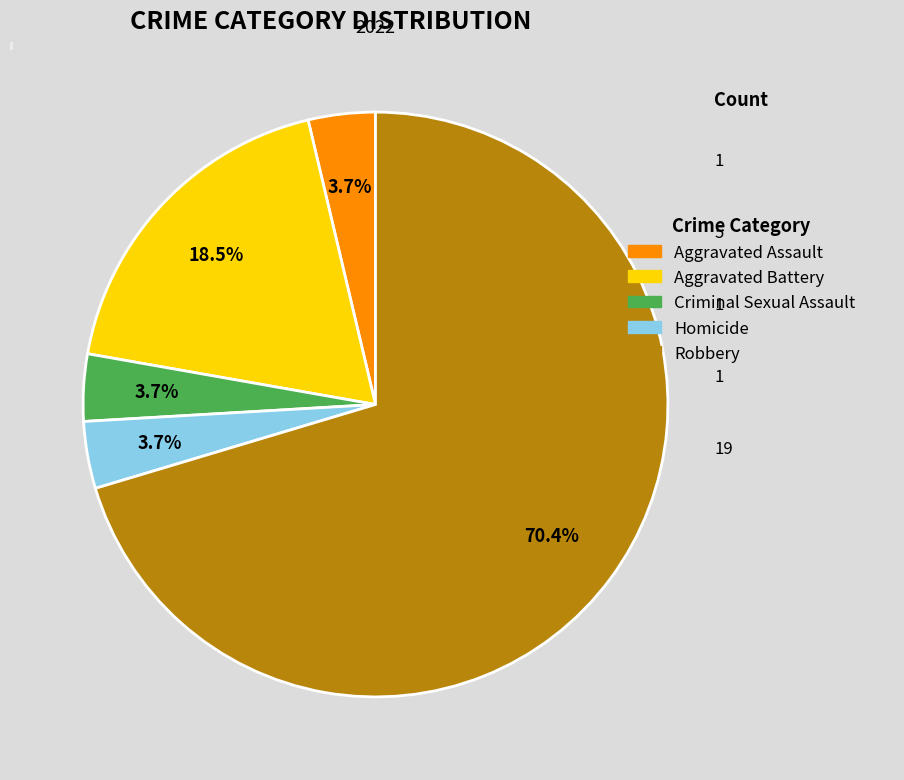

Does any single category account for the majority?

Yes